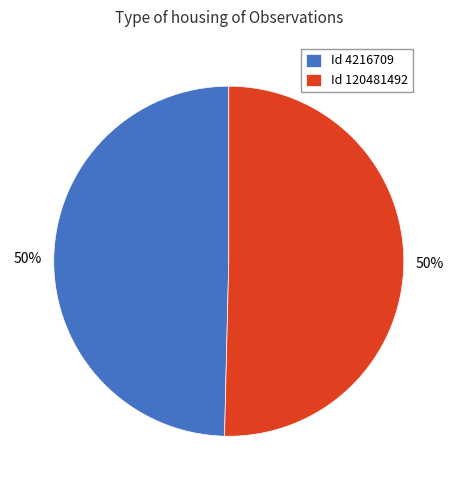

Is it true that Id 4216709 is 57% of the pie?

False